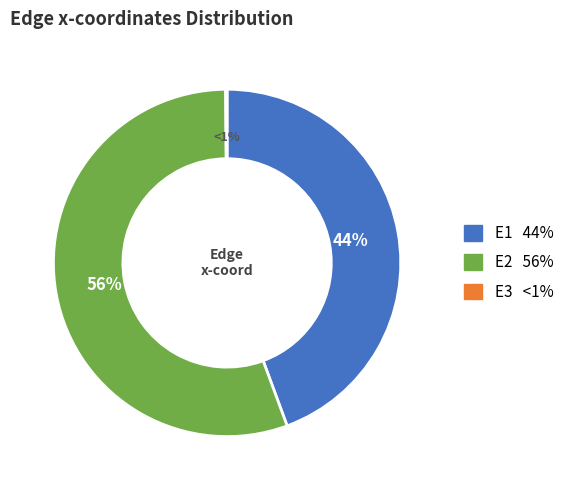

To the nearest percent, what is the difference between the E1 and E3 slice percentages?

44%